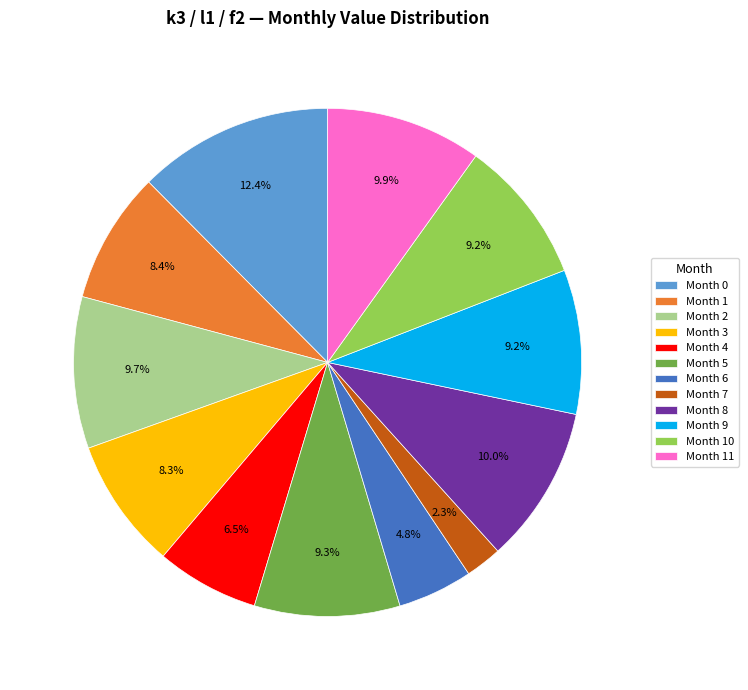

To the nearest percent, what is the average slice percentage?

8%